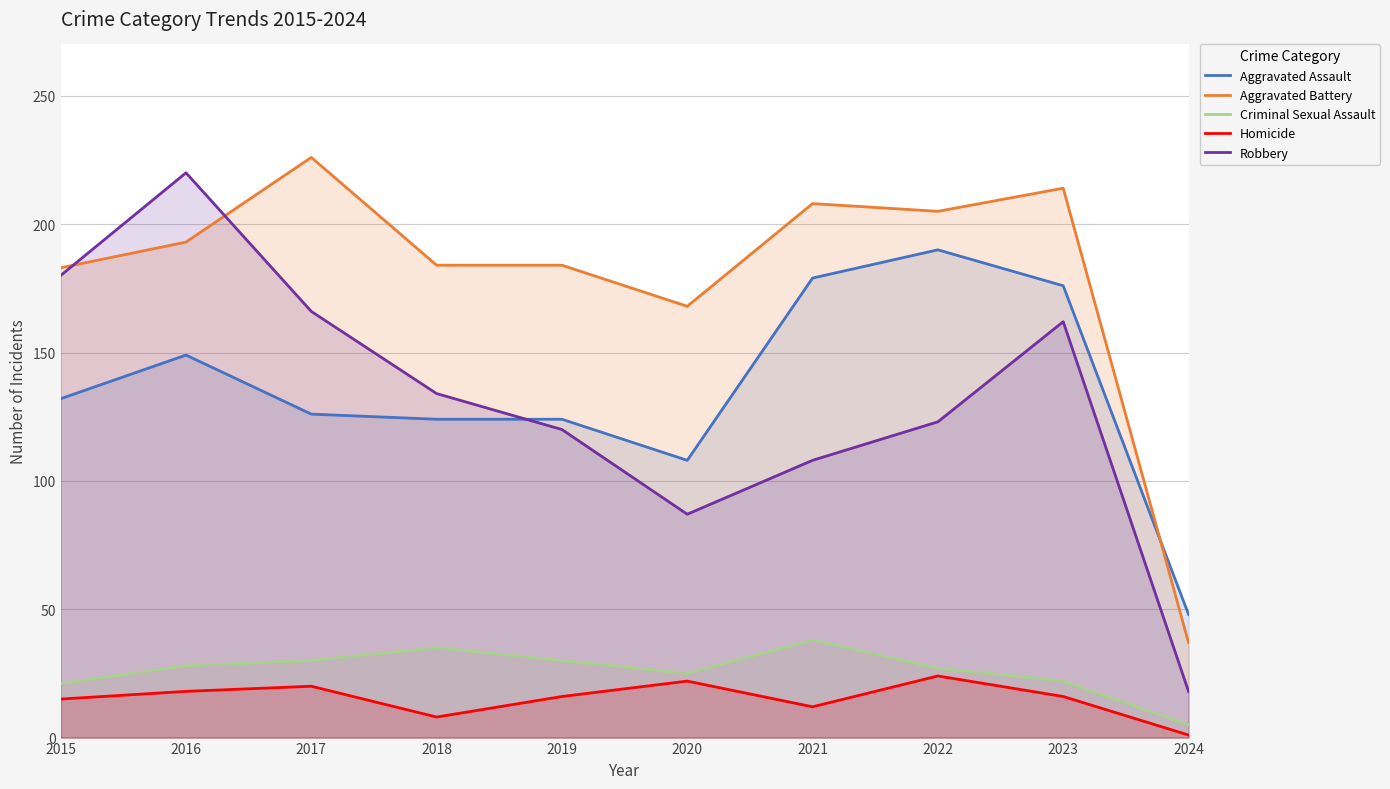

What is the average value of the Aggravated Battery series?

180